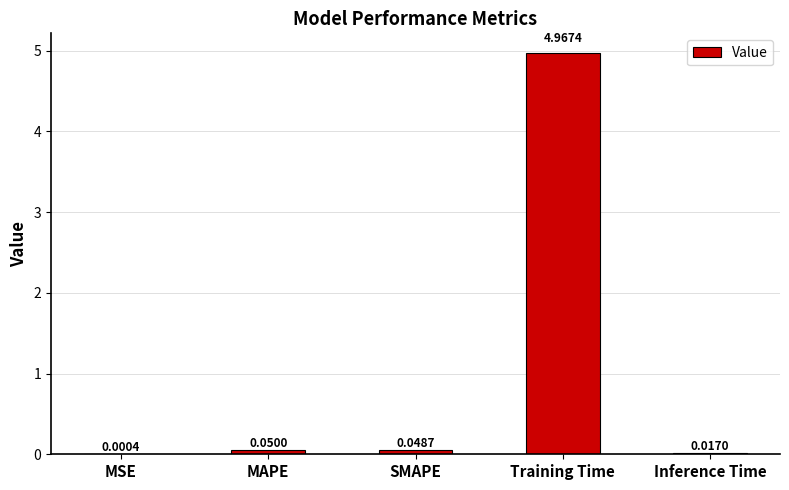

What is the sum of all values?

5.1